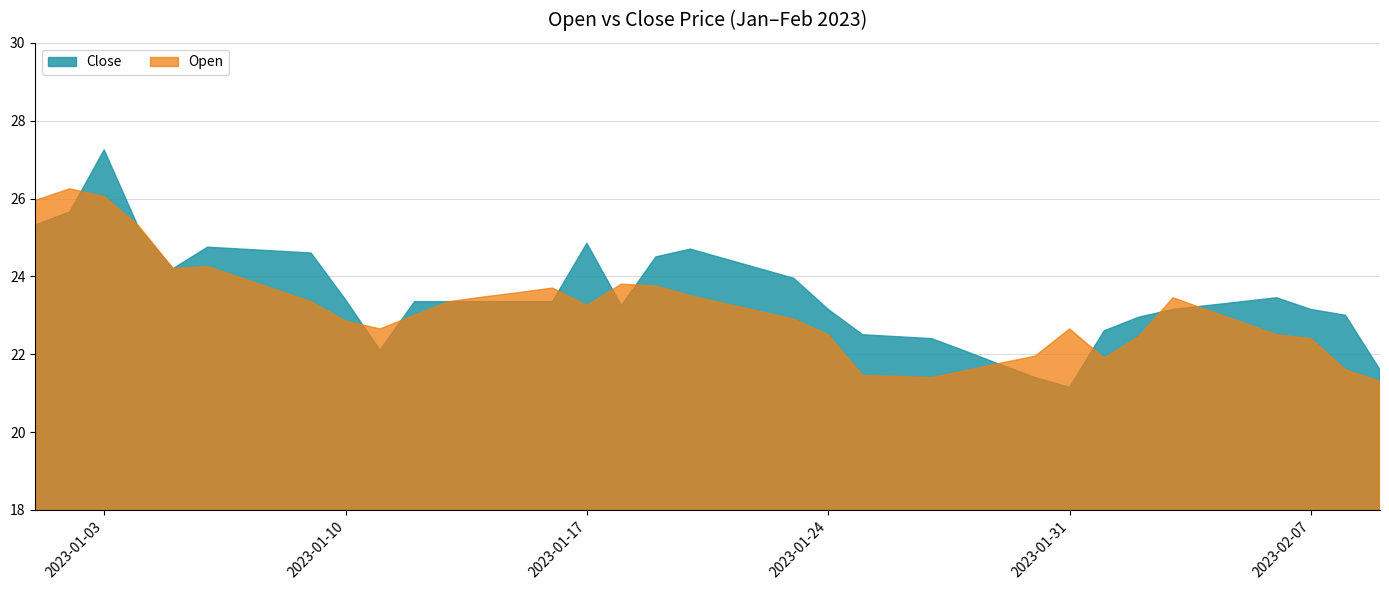

What is the highest value of the Open series?

26.2